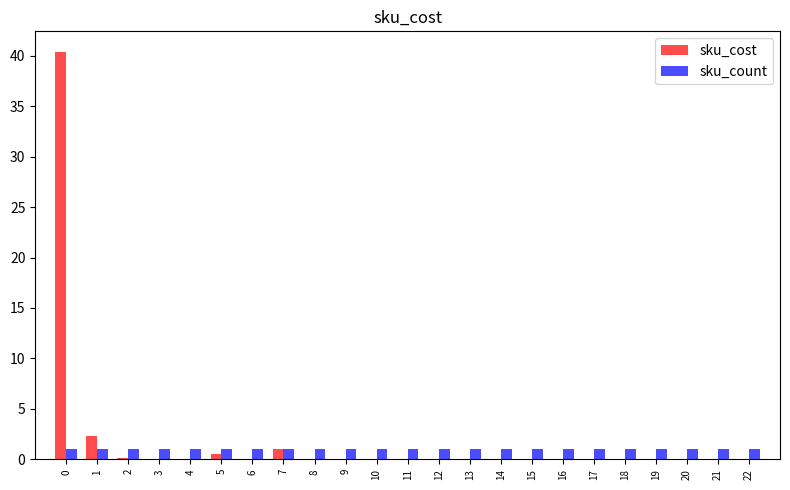

Count the number of categories in the chart.

23